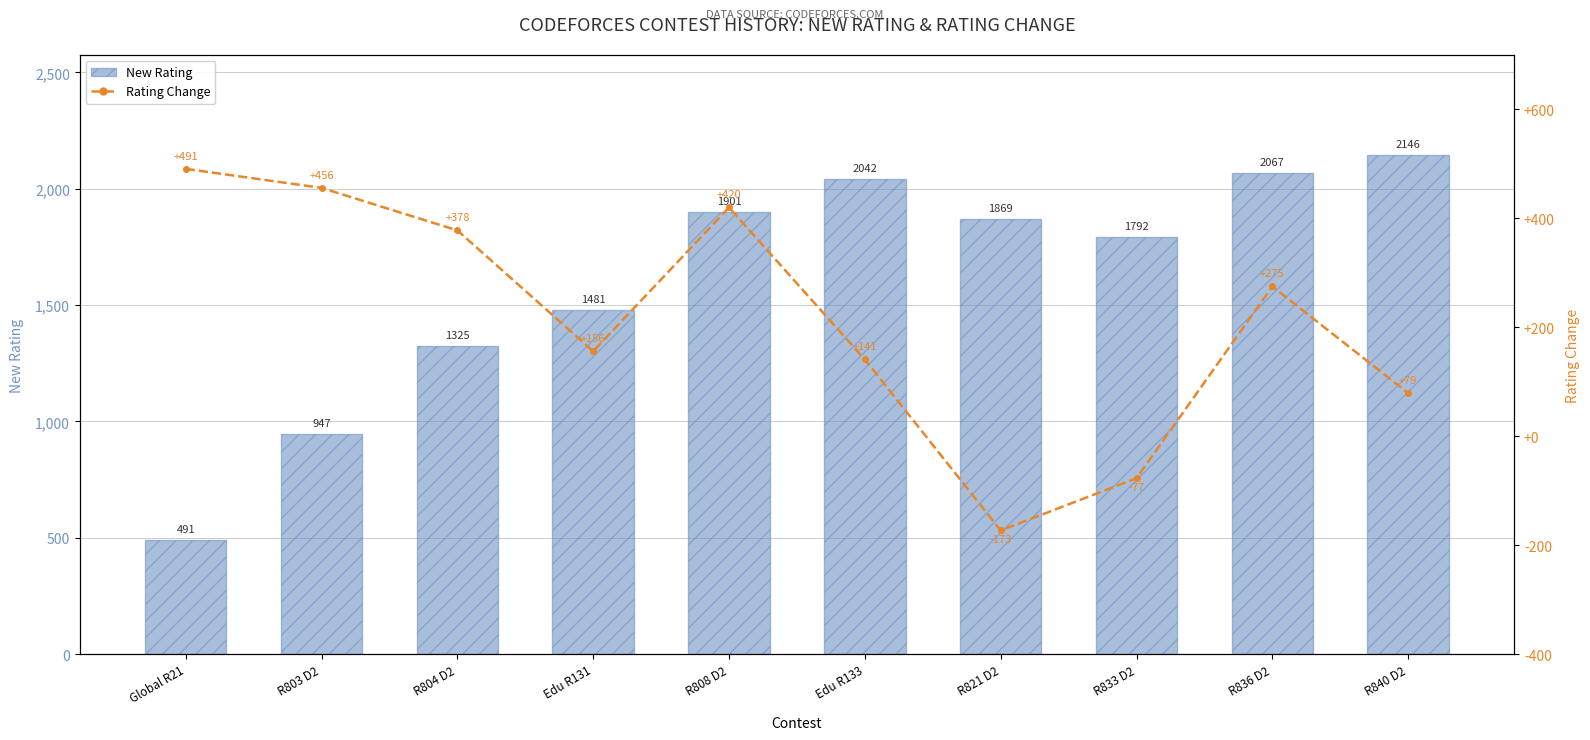

Does the chart contain stacked bars?

No